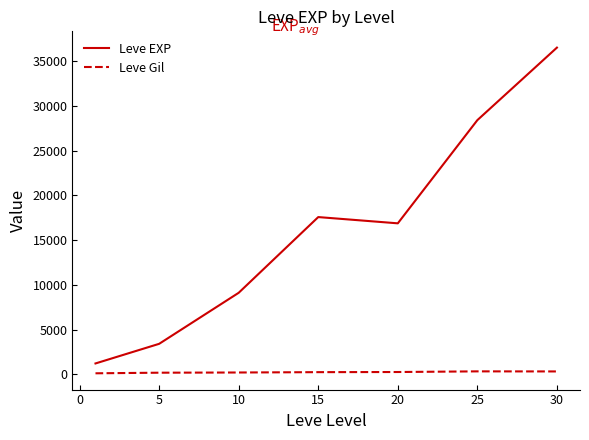

At how many categories does at least one series exceed 12480?

4